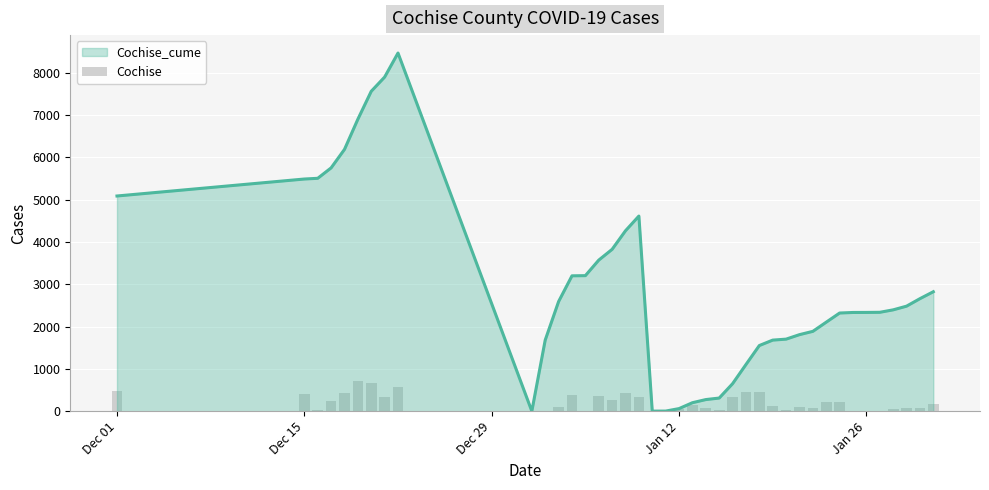

Reading right to left, what are all the values shown in this chart?

164	68	87	58	3	1	13	216	217	78	106	22	128	449	453	339	36	74	139	59	1	1	347	439	255	367	4	376	109	1	0	568	336	660	713	437	246	17	401	474